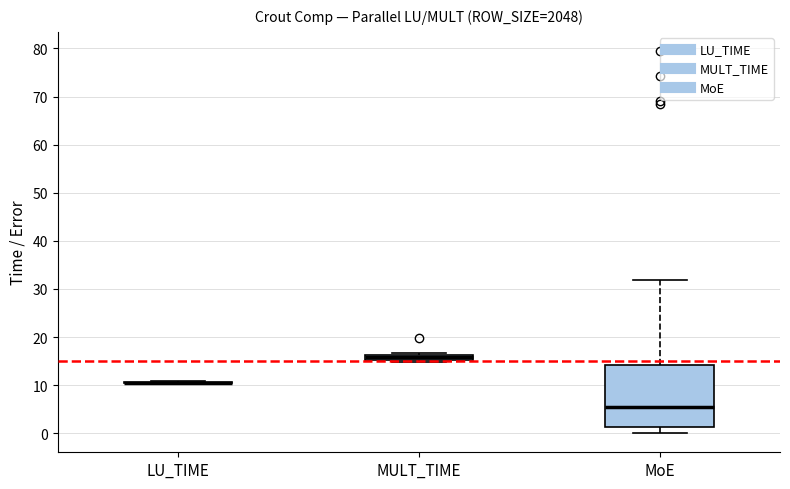

Where does the median line of the box for MoE sit on the y-axis? The values are not printed on the chart, so give them approximately, as read against the axis.

5